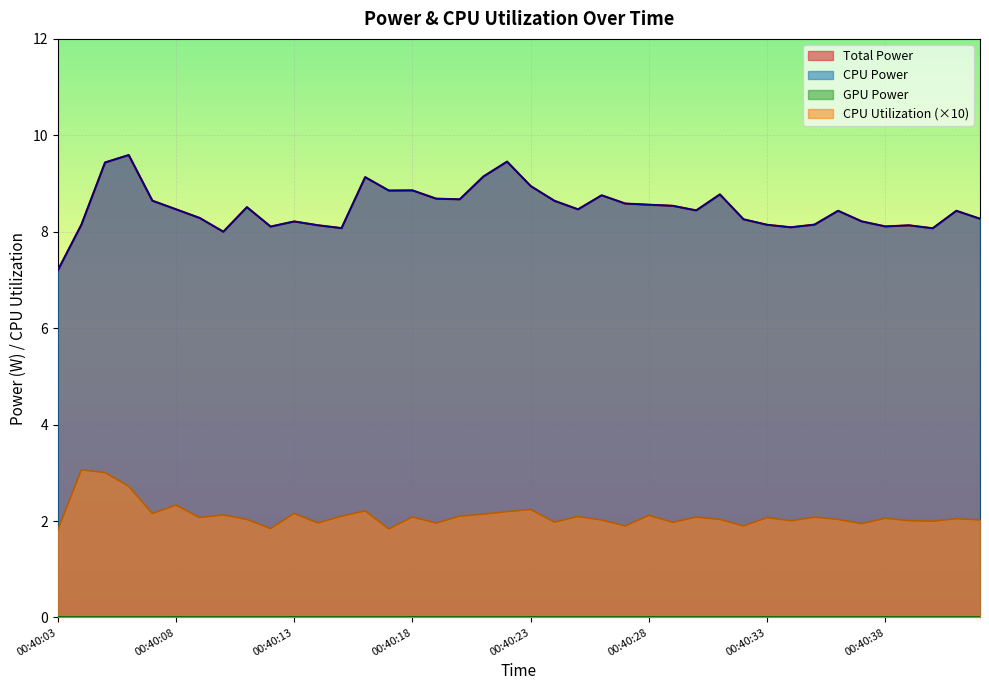

Is it true that CPU Power equals 8.1 at 00:40:38?

True